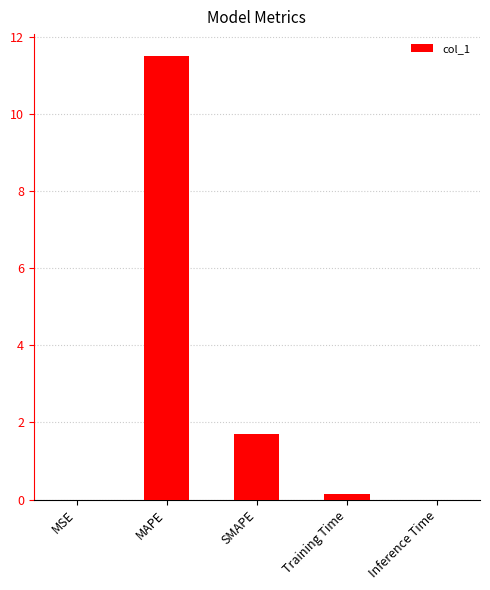

Which has a higher value, SMAPE or MAPE?

MAPE